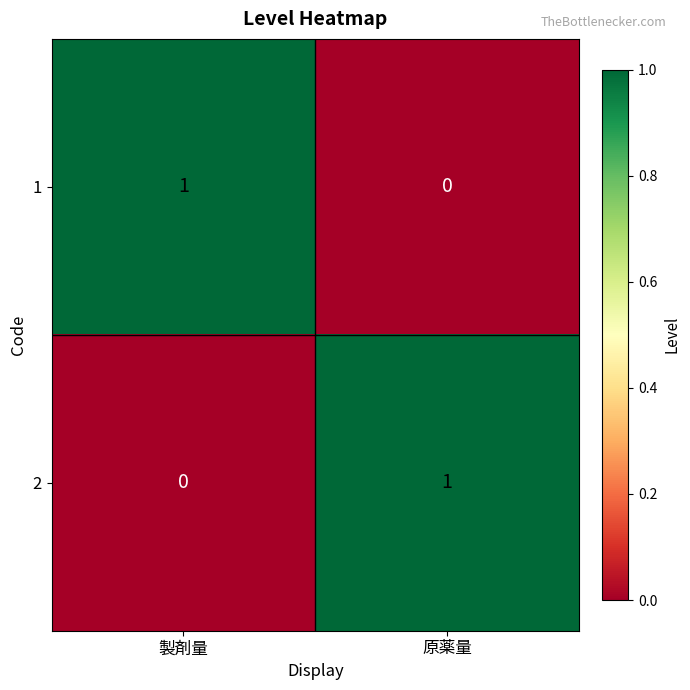

Reading left to right, transcribe all the data shown in this chart.

1: 1	0
2: 0	1